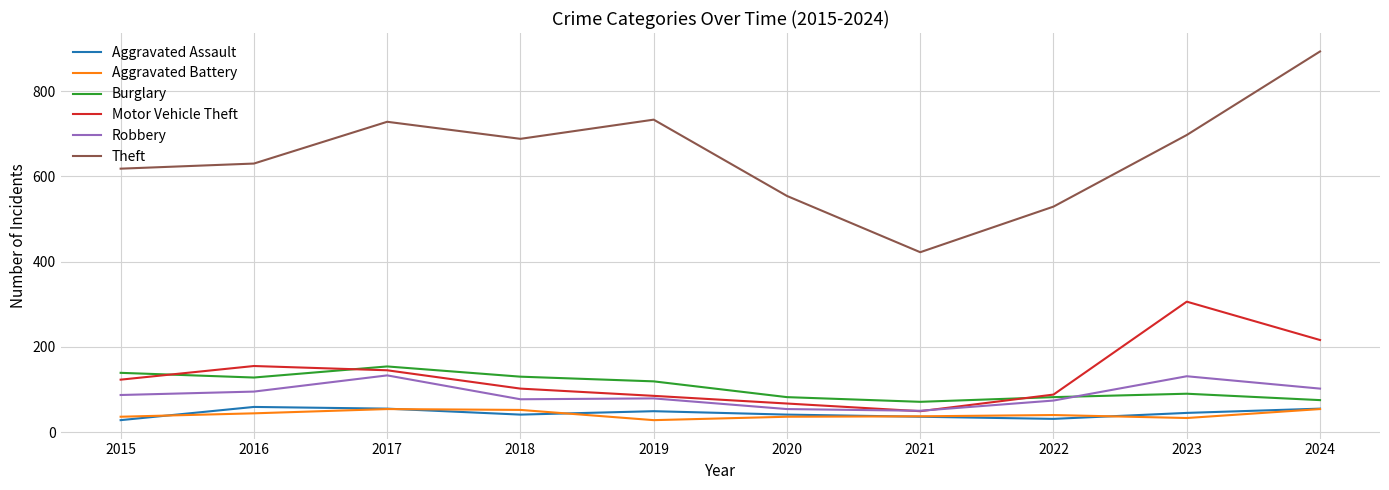

What is the difference between the Burglary values at 2018 and 2020?

48